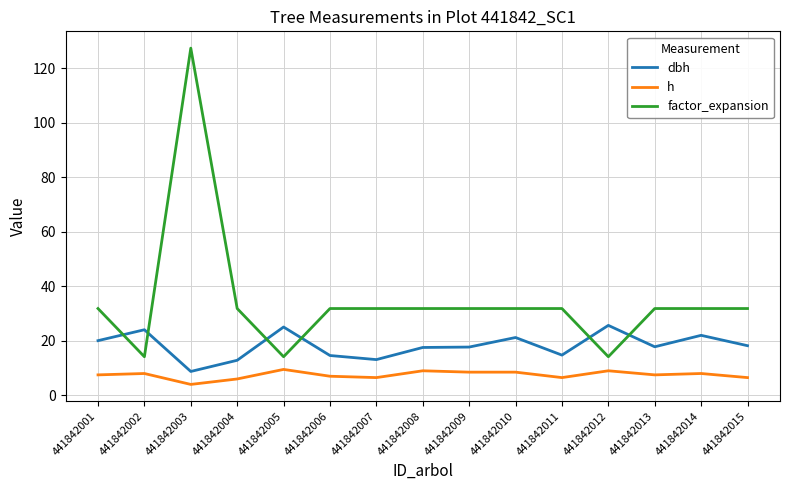

Is it true that h equals 6.0 at 441842004?

True